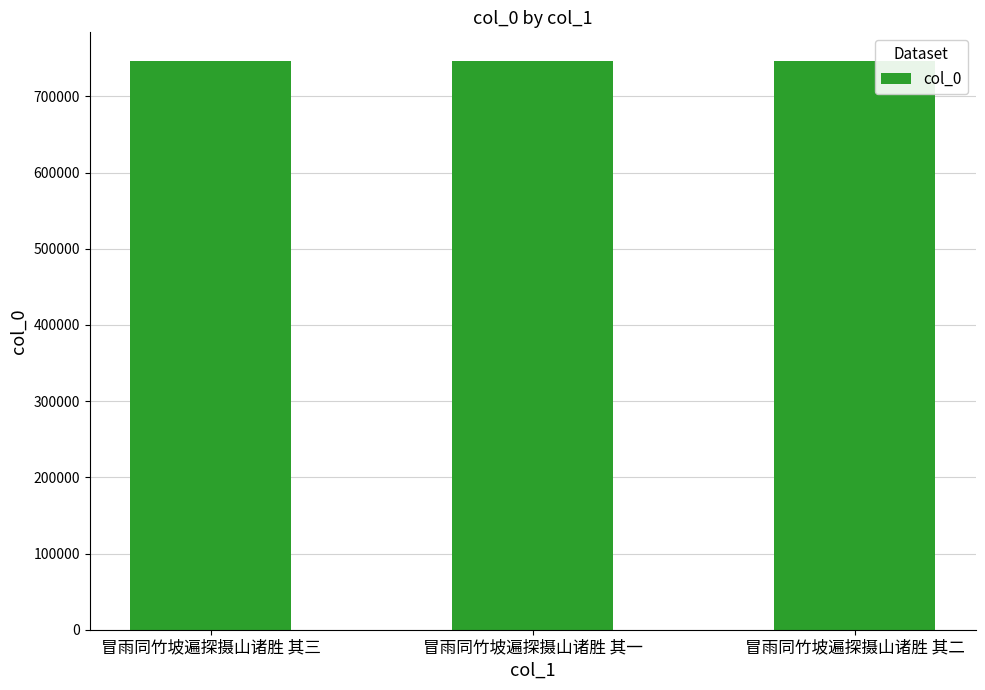

How many bars are there in total?

3